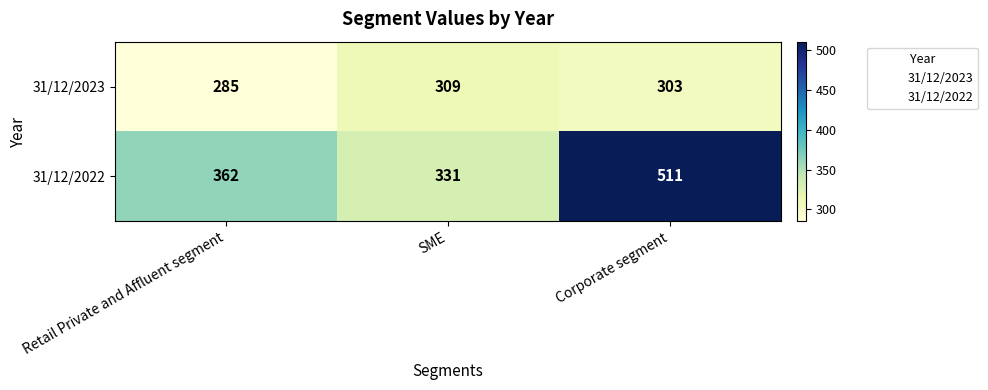

How many distinct data groups are displayed?

2